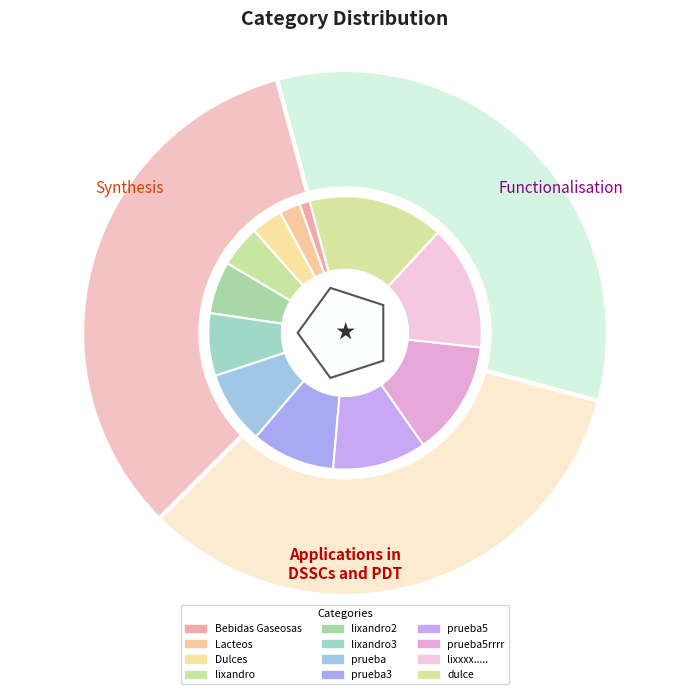

Is lixandro3 the majority of the pie?

No